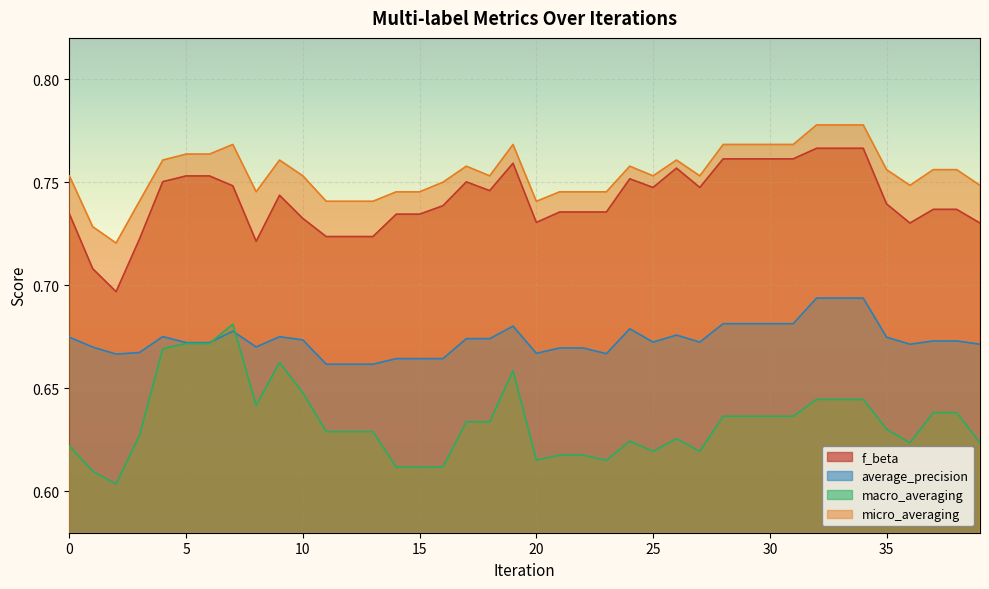

Which series has the widest spread of values?

macro_averaging